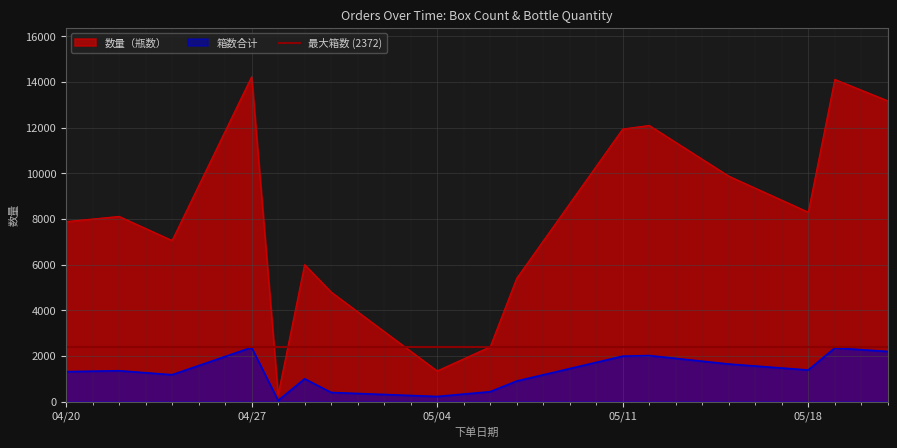

True or false: 箱数合计 and 数量（瓶数） intersect in this chart.

False